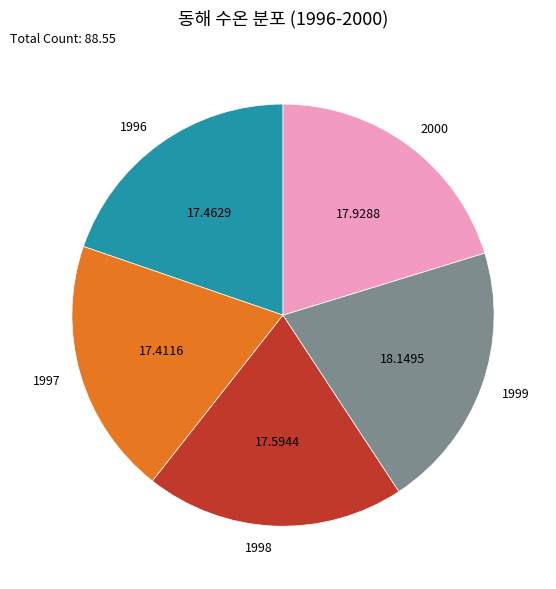

Which has a higher value, 1996 or 1999?

1999